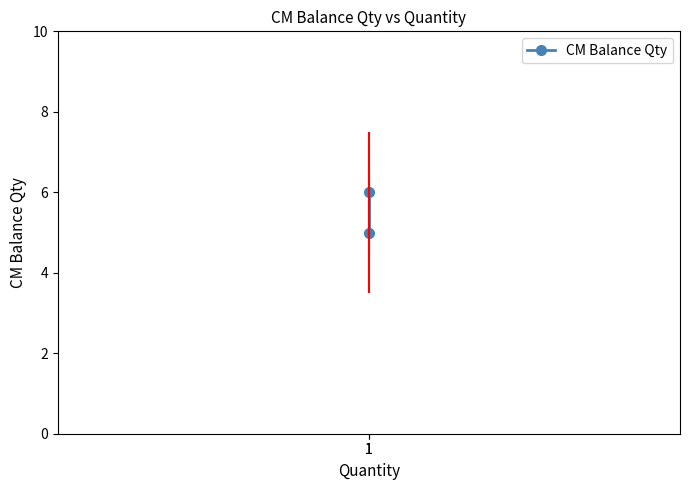

What is the smallest value displayed?

5